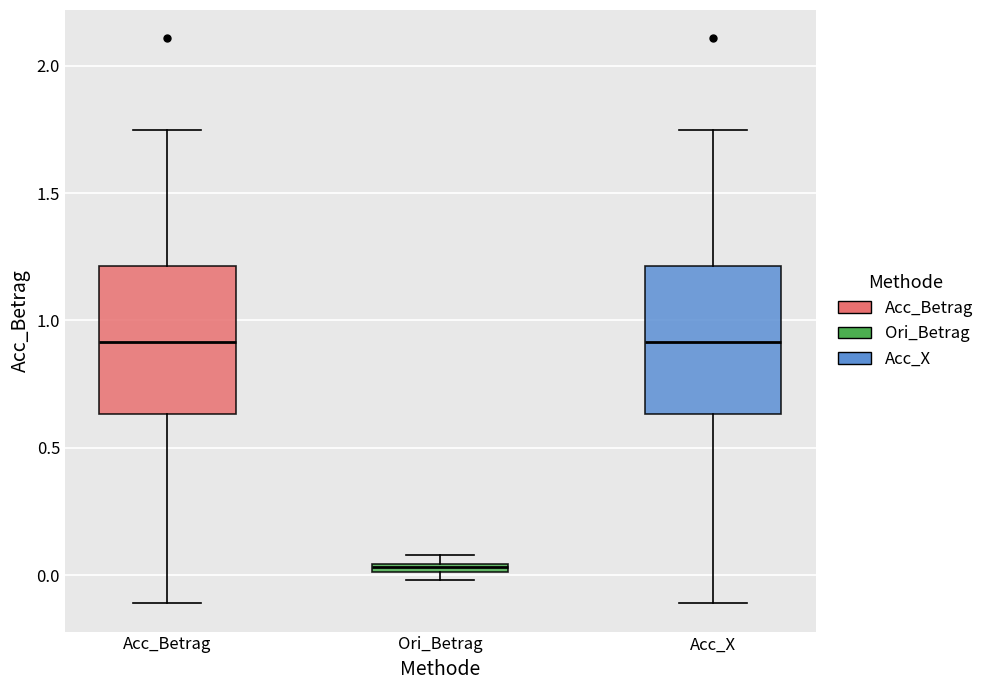

Where is the upper edge of the box for Acc_X on the y-axis? The values are not printed on the chart, so give them approximately, as read against the axis.

1.20